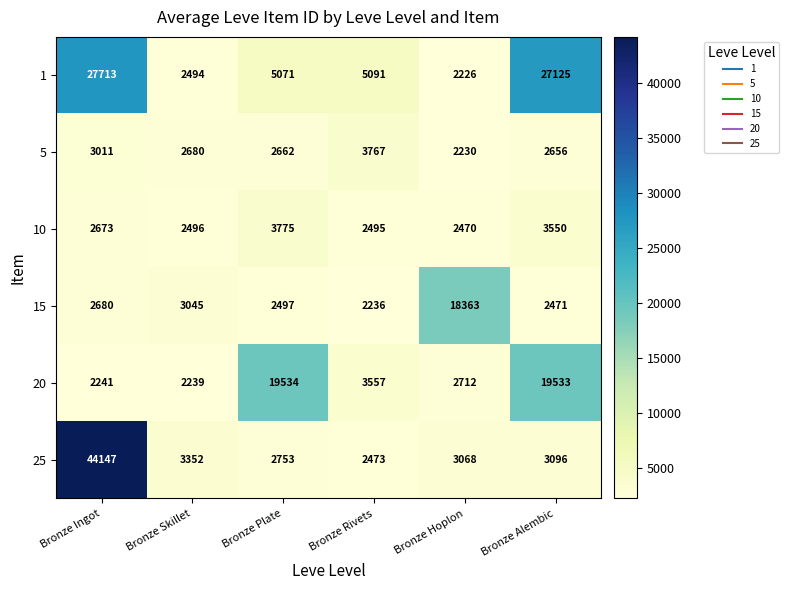

Rank the categories by 20 value from highest to lowest.

Bronze Plate, Bronze Alembic, Bronze Rivets, Bronze Hoplon, Bronze Ingot, Bronze Skillet